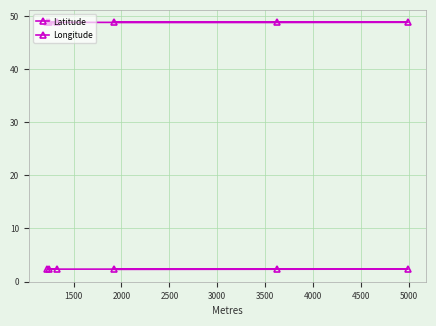

Is this an area chart (filled region under the line)?

No